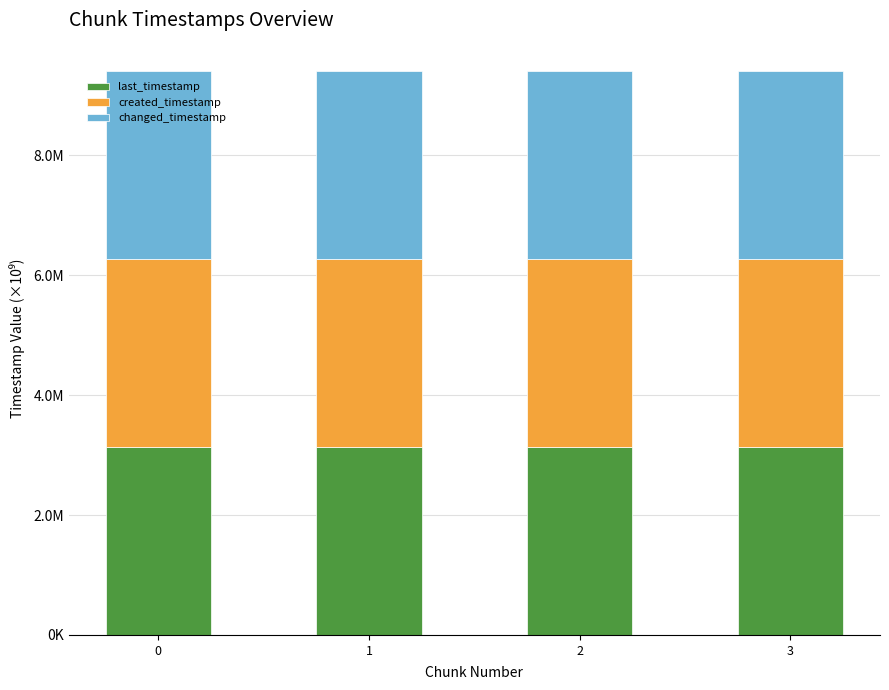

Are the bars horizontal?

No